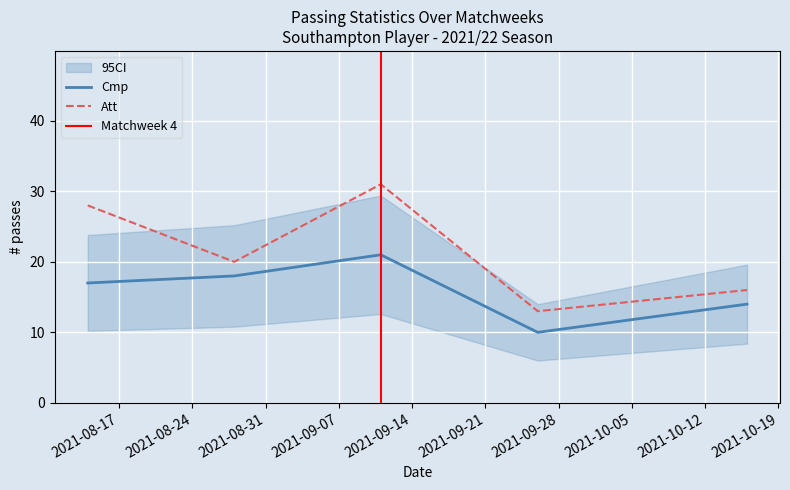

What position from the right is 2021-08-14?

5